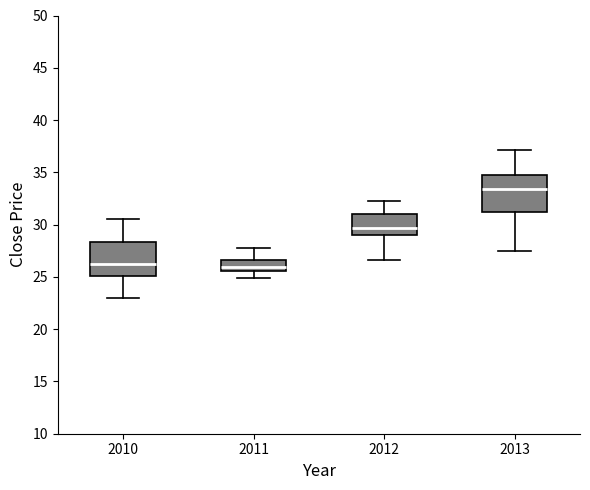

Reading left to right, read every box against the y-axis: the position of its median line, the range the box covers, and the ends of its whiskers. The values are not printed on the chart, so give them approximately, as read against the axis.

2010: median 26.0, box 25.0 to 28.5, whiskers 23.0 to 30.5
2011: median 26.0, box 25.5 to 26.5, whiskers 25.0 to 27.5
2012: median 29.5, box 29.0 to 31.0, whiskers 26.5 to 32.5
2013: median 33.5, box 31.0 to 35.0, whiskers 27.5 to 37.0